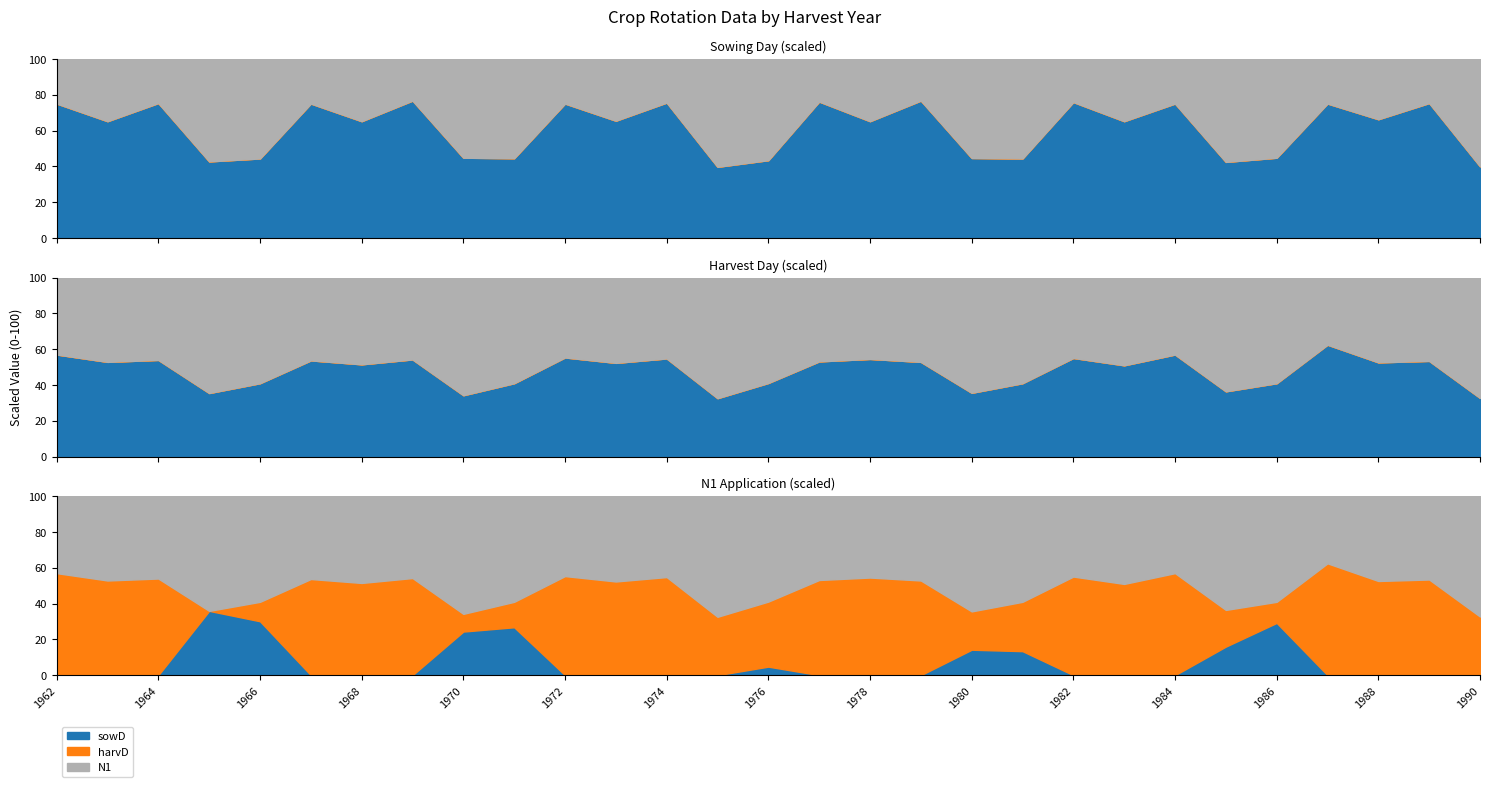

What is the label of the 24th point from the left?

1985